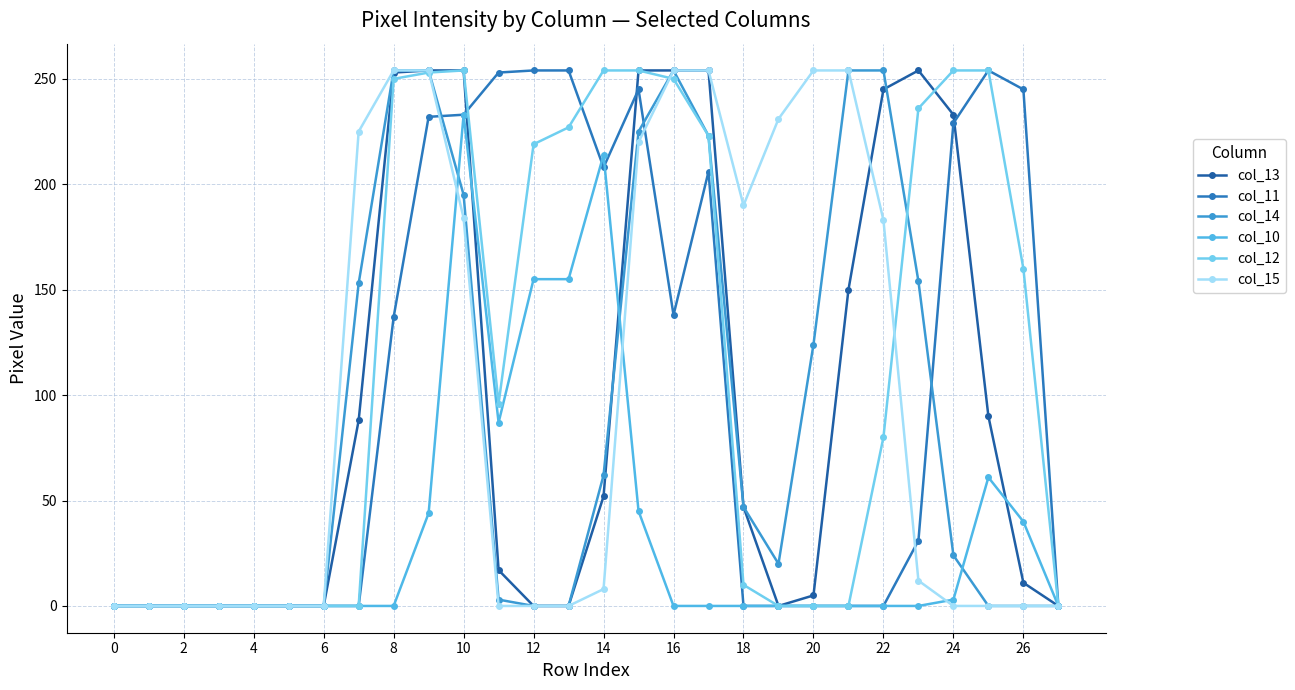

How many data points in col_12 are less than 96?

14